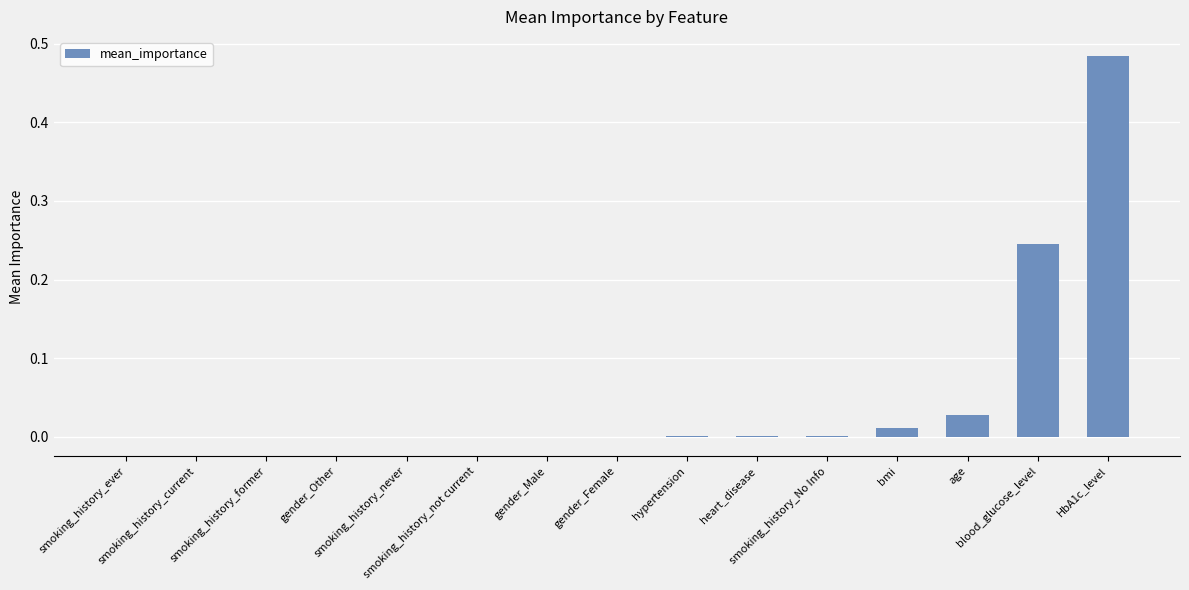

What is the sum of all values?

0.8